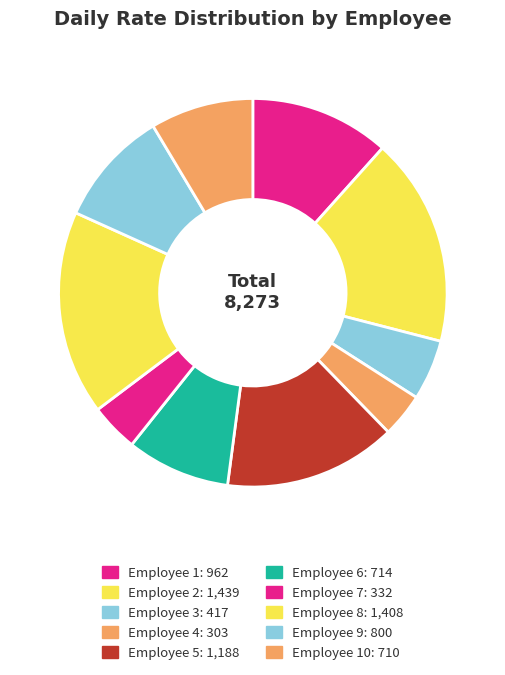

Count the number of slices in the pie.

10